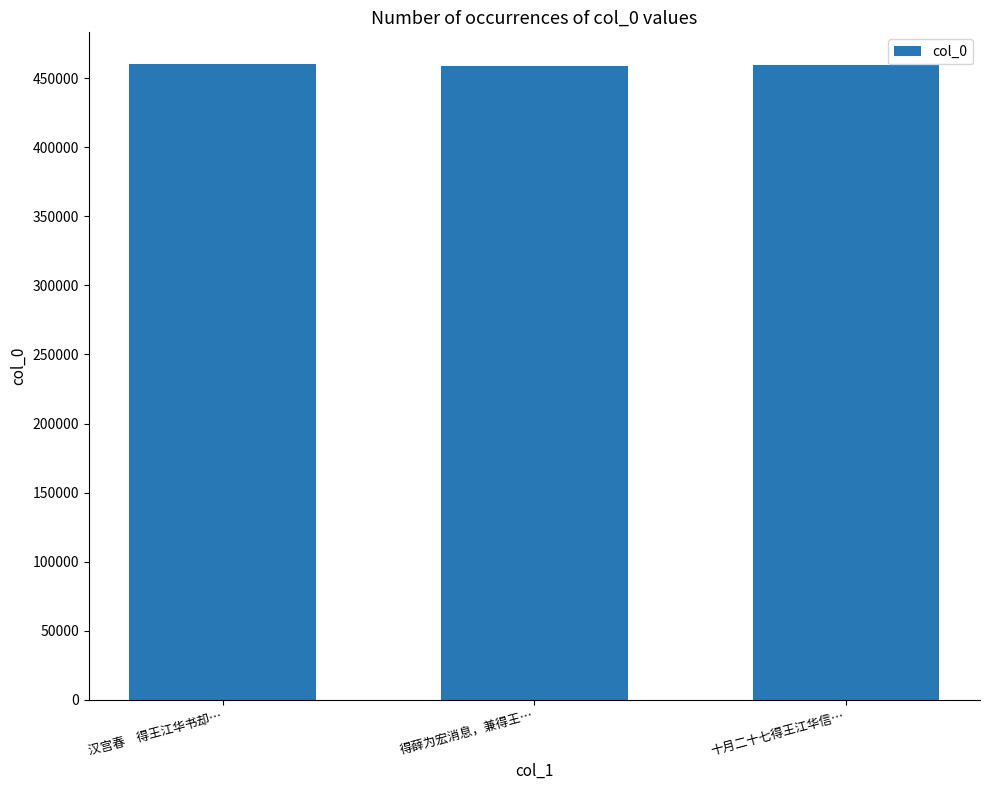

What is the smallest value displayed?

459277